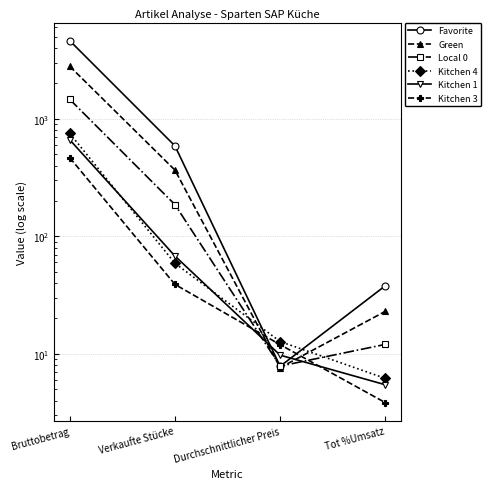

Reading right to left, extract all data points from this chart.

Favorite: Tot %Umsatz=38.0	Durchschnittlicher Preis=7.8	Verkaufte Stücke=588.0	Bruttobetrag=4616.0
Green: Tot %Umsatz=23.0	Durchschnittlicher Preis=7.6	Verkaufte Stücke=366.0	Bruttobetrag=2796.0
Local 0: Tot %Umsatz=12.0	Durchschnittlicher Preis=7.9	Verkaufte Stücke=186.0	Bruttobetrag=1463.0
Kitchen 4: Tot %Umsatz=6.2	Durchschnittlicher Preis=12.7	Verkaufte Stücke=59.0	Bruttobetrag=751.0
Kitchen 1: Tot %Umsatz=5.5	Durchschnittlicher Preis=9.8	Verkaufte Stücke=68.0	Bruttobetrag=663.0
Kitchen 3: Tot %Umsatz=3.8	Durchschnittlicher Preis=12.0	Verkaufte Stücke=39.0	Bruttobetrag=467.0